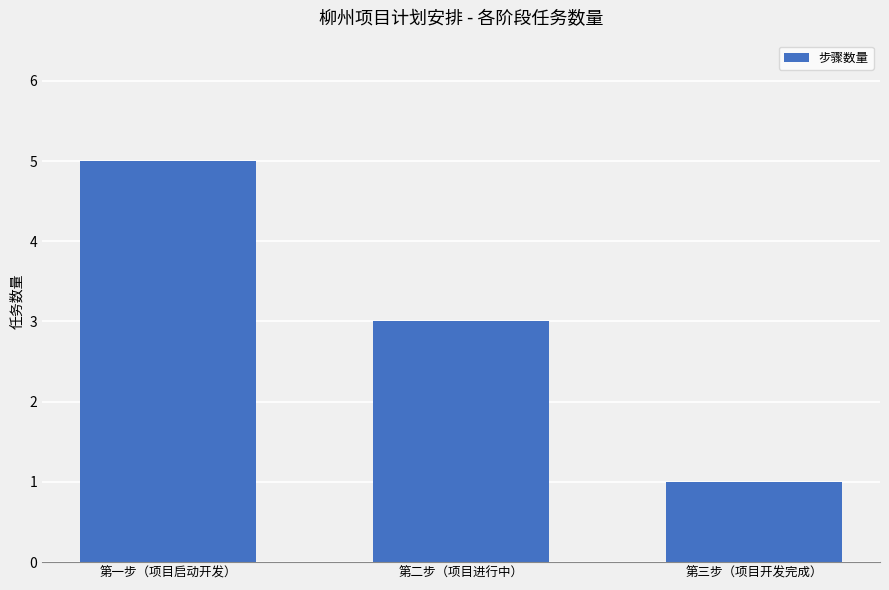

What is the sum of the values at 第一步（项目启动开发） and 第二步（项目进行中）?

8